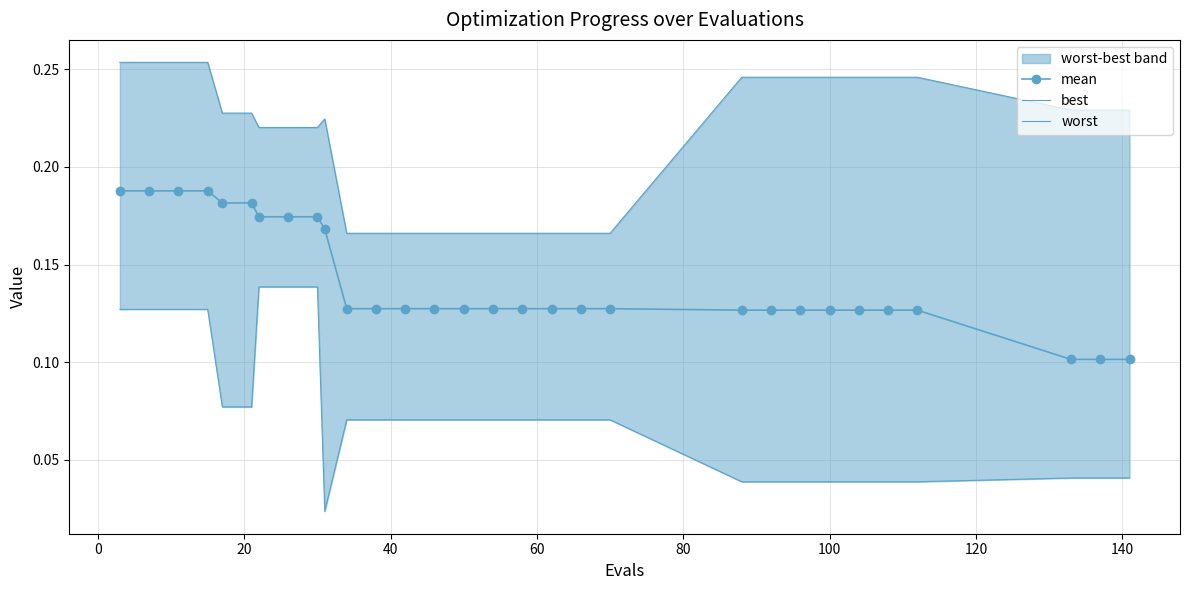

Count the mean values in the range 0 to 1.

30